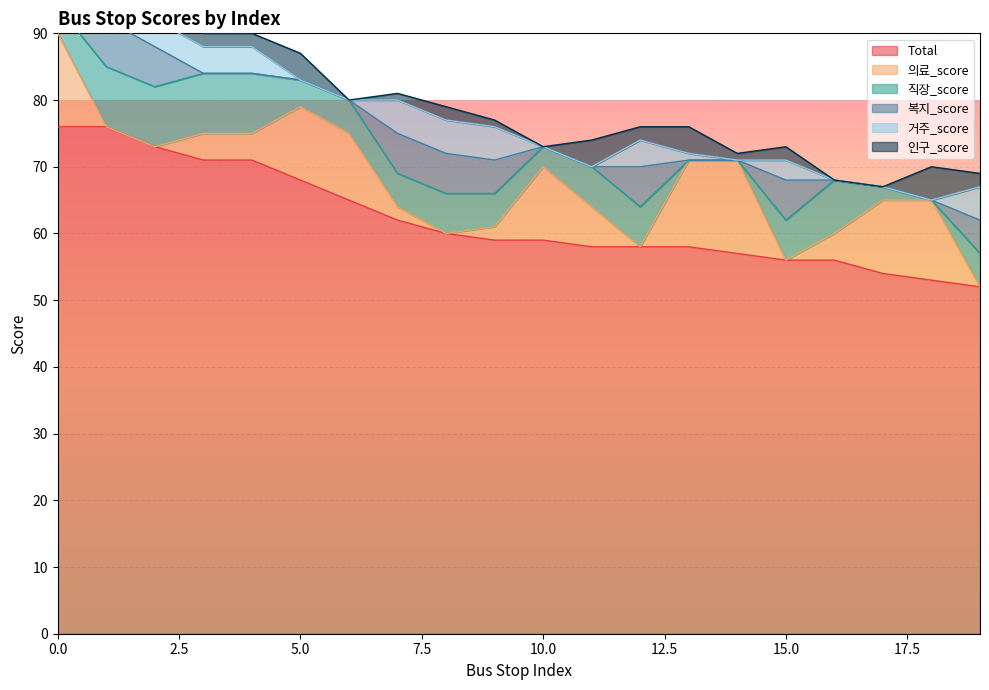

How many lines are shown in the chart?

6